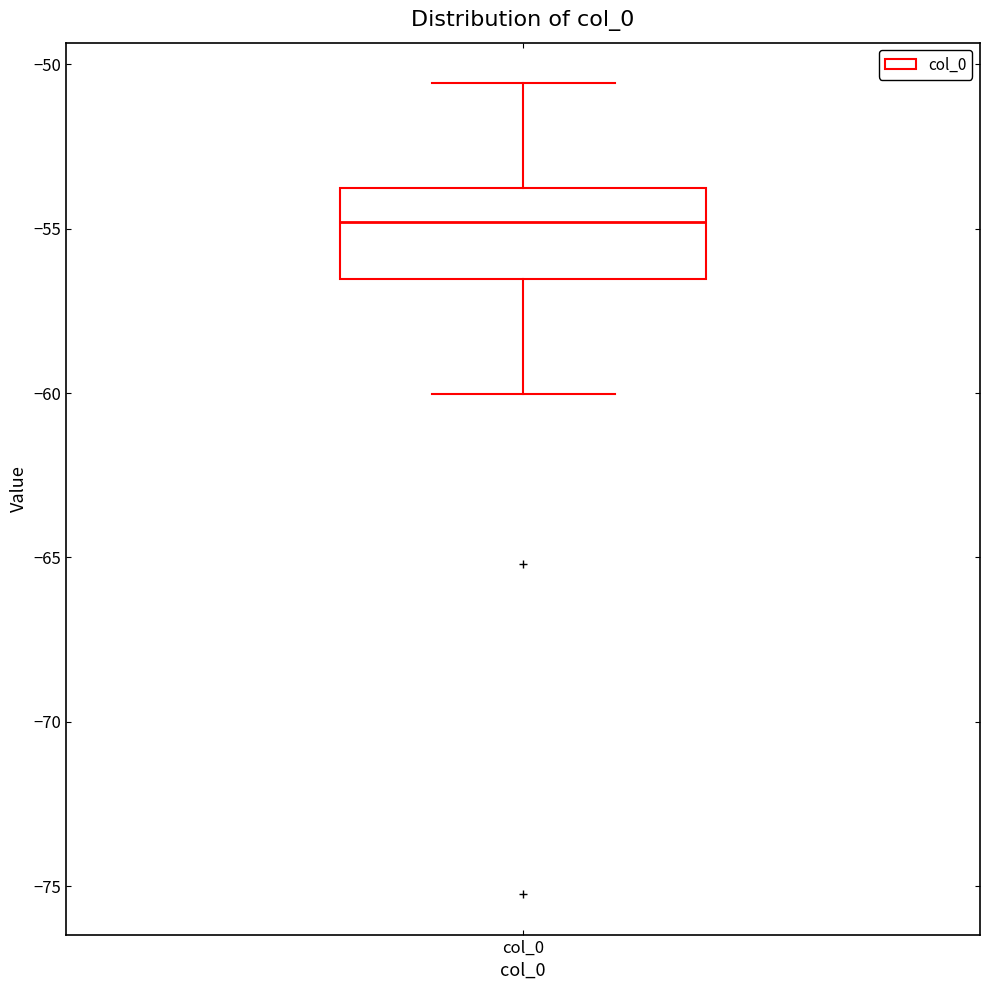

Where is the upper edge of the box for col_0 on the y-axis? The values are not printed on the chart, so give them approximately, as read against the axis.

-54.0